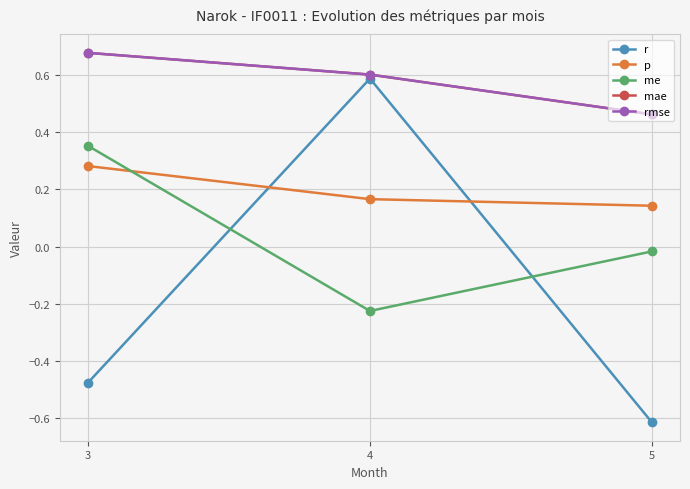

Does the chart have visible grid lines?

Yes